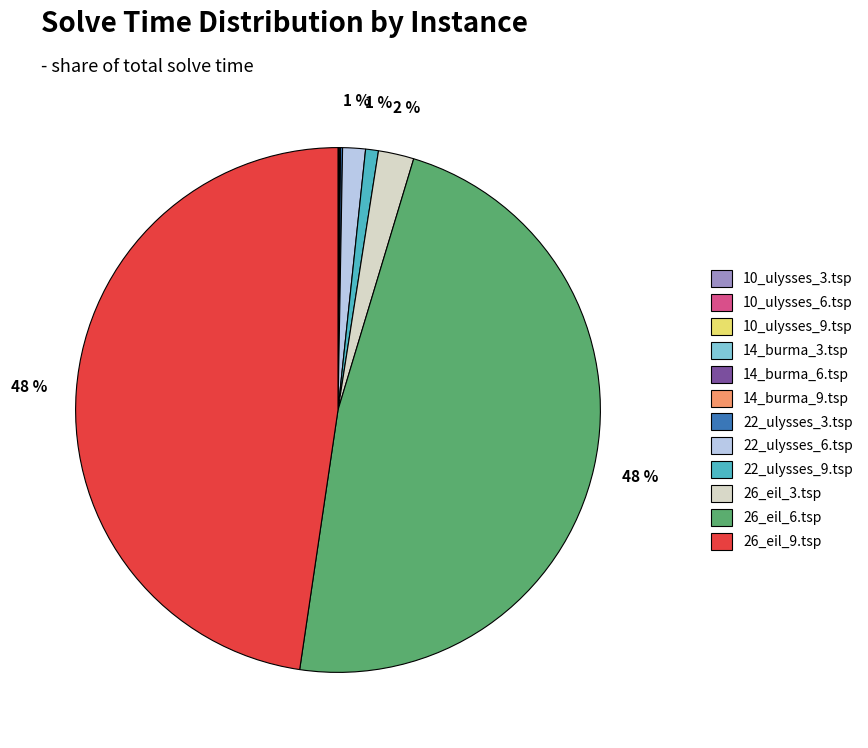

Which has a higher value, 26_eil_3.tsp or 26_eil_6.tsp?

26_eil_6.tsp